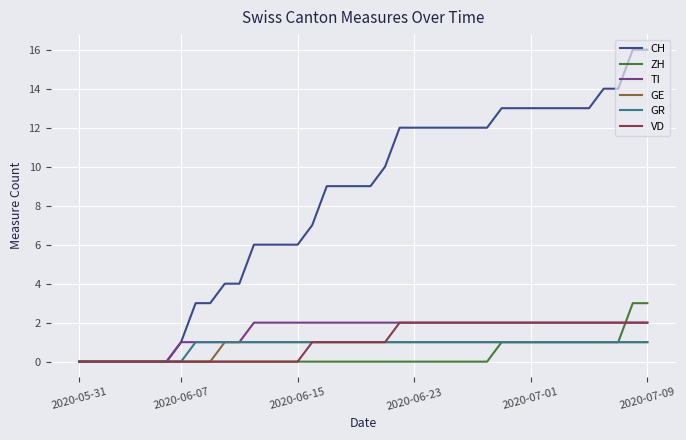

What is the maximum value shown in the chart?

16